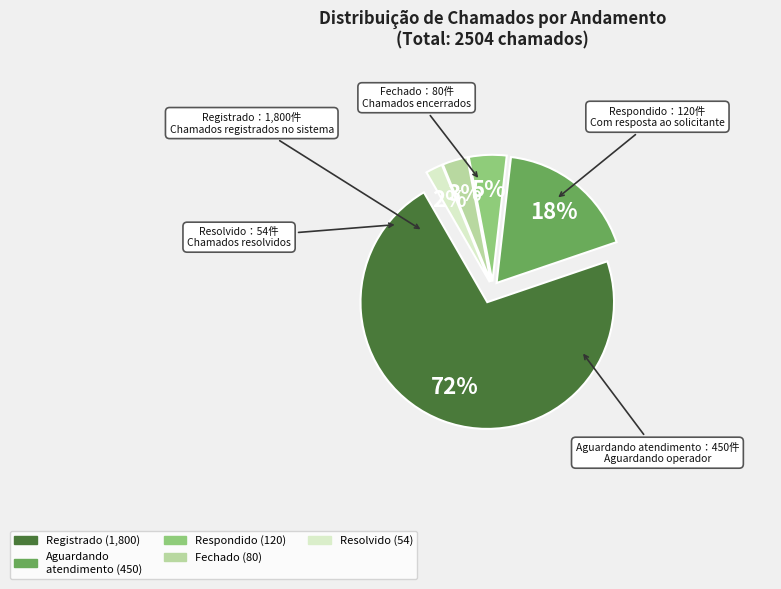

Combined, do 21 and 12 account for over 50%?

No